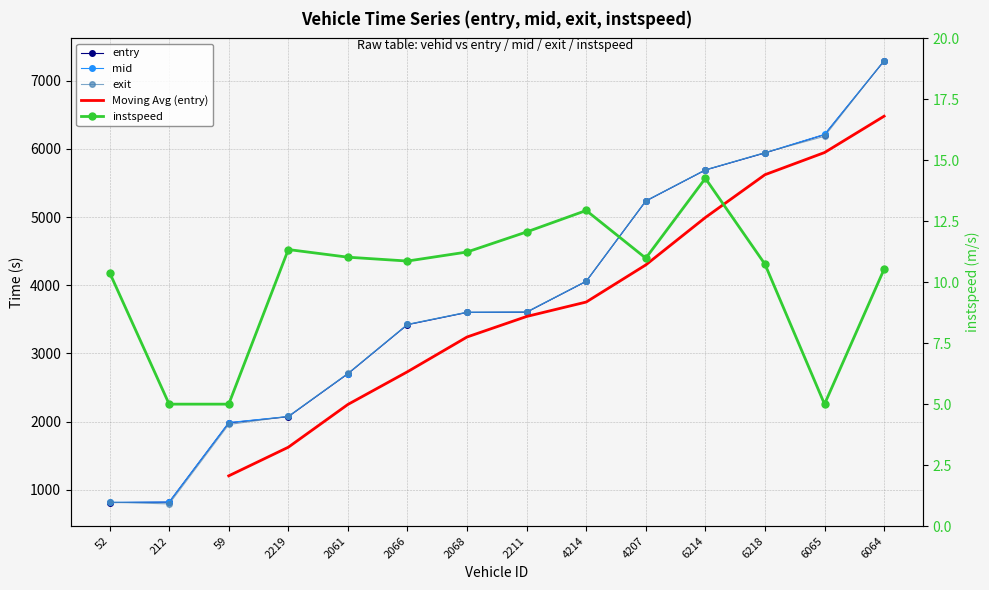

Between 212 and 2219, which series saw the biggest shift?

exit